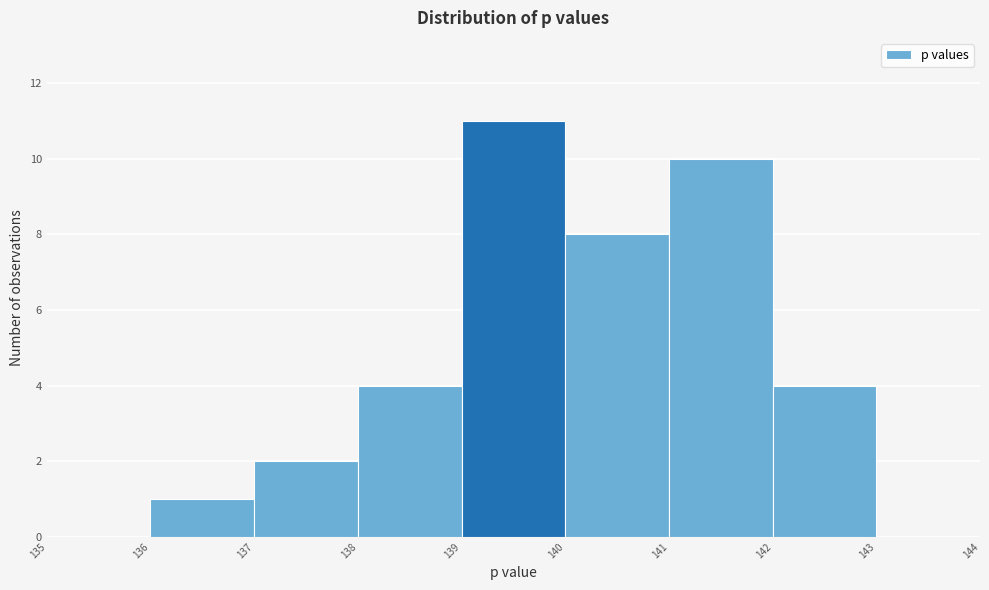

Over which range of the x-axis is the bar tallest?

139 to 140